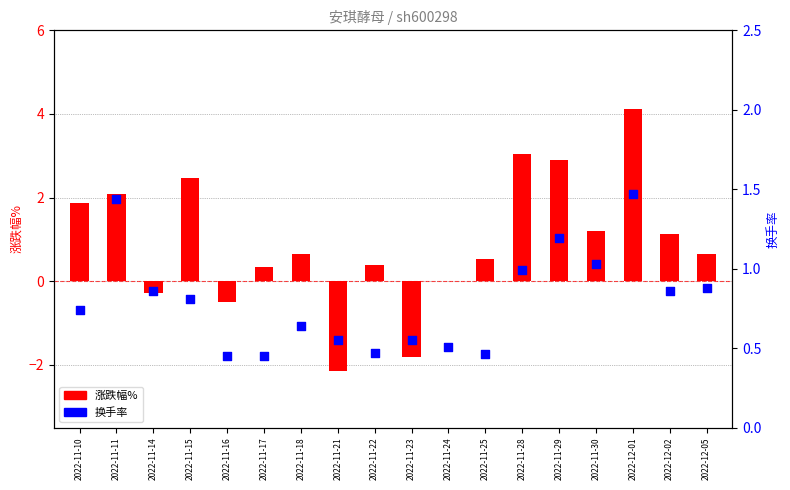

Which series reaches the maximum Y coordinate?

涨跌幅%